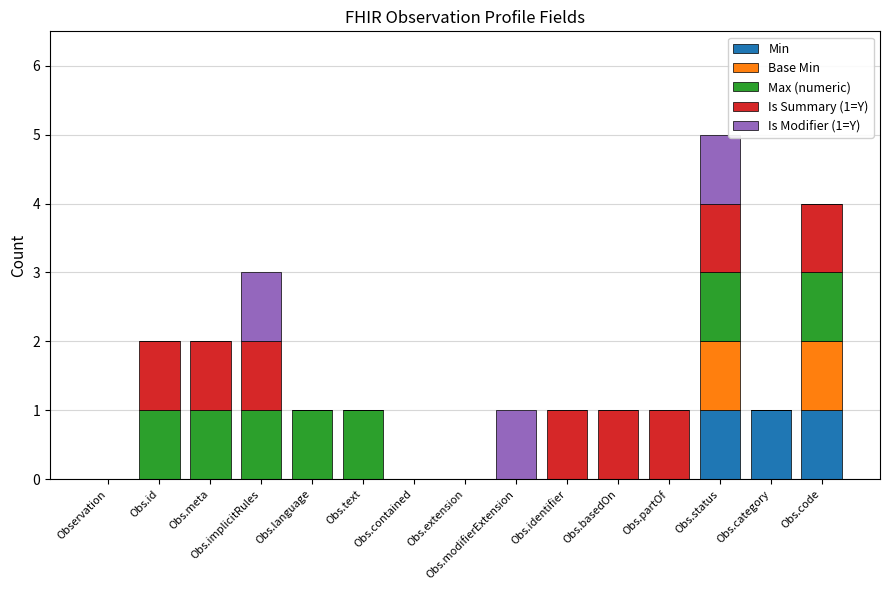

How many data points does each series have?

15